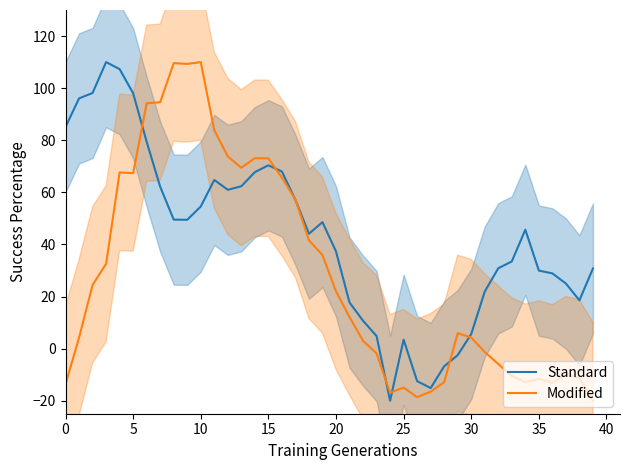

What is the minimum value shown in the chart?

-20.0